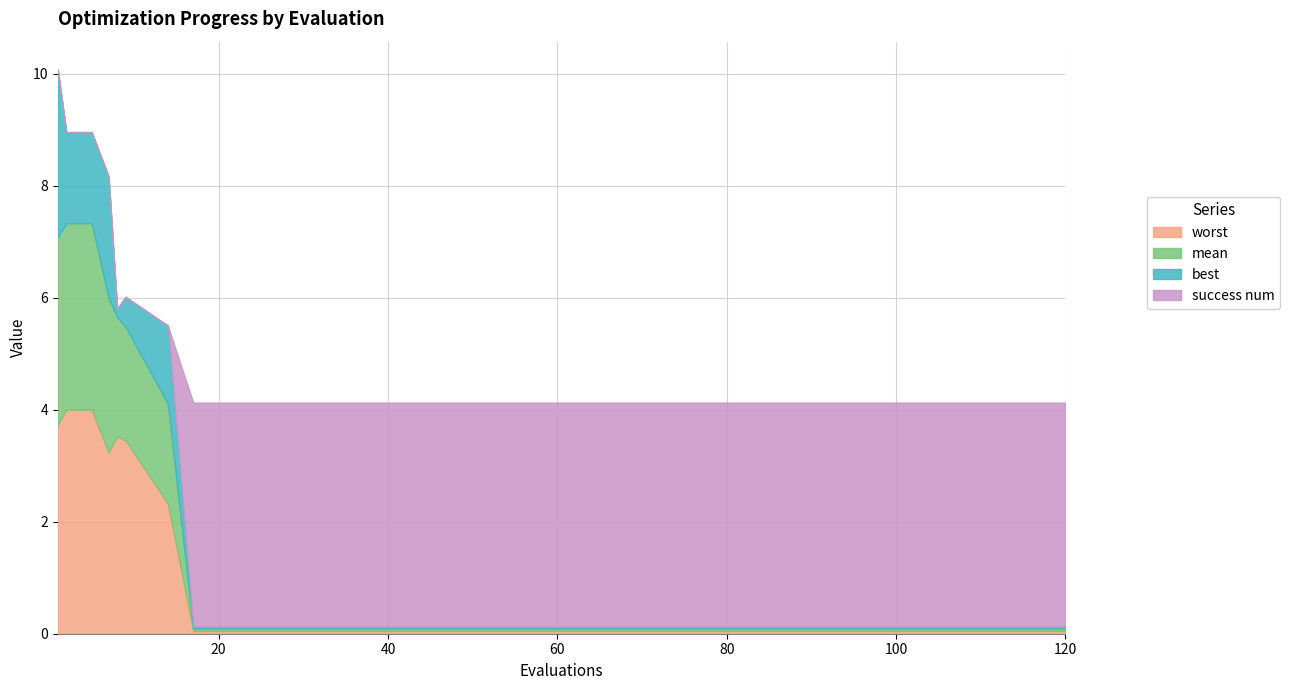

How many categories are shown in the chart?

20